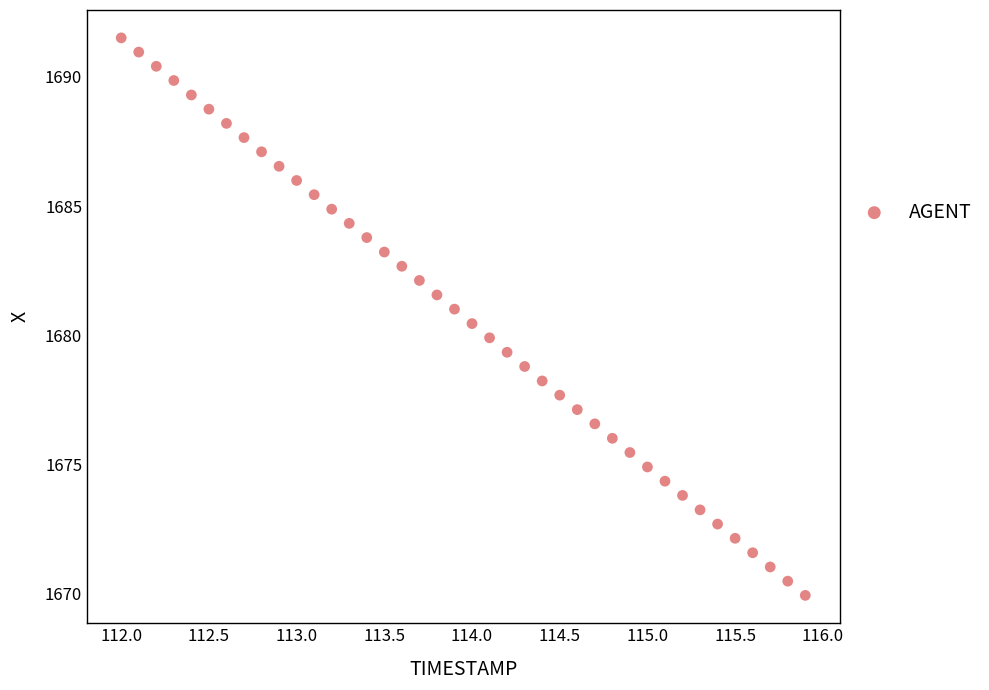

What is the range of X values (max minus min)?

3.9